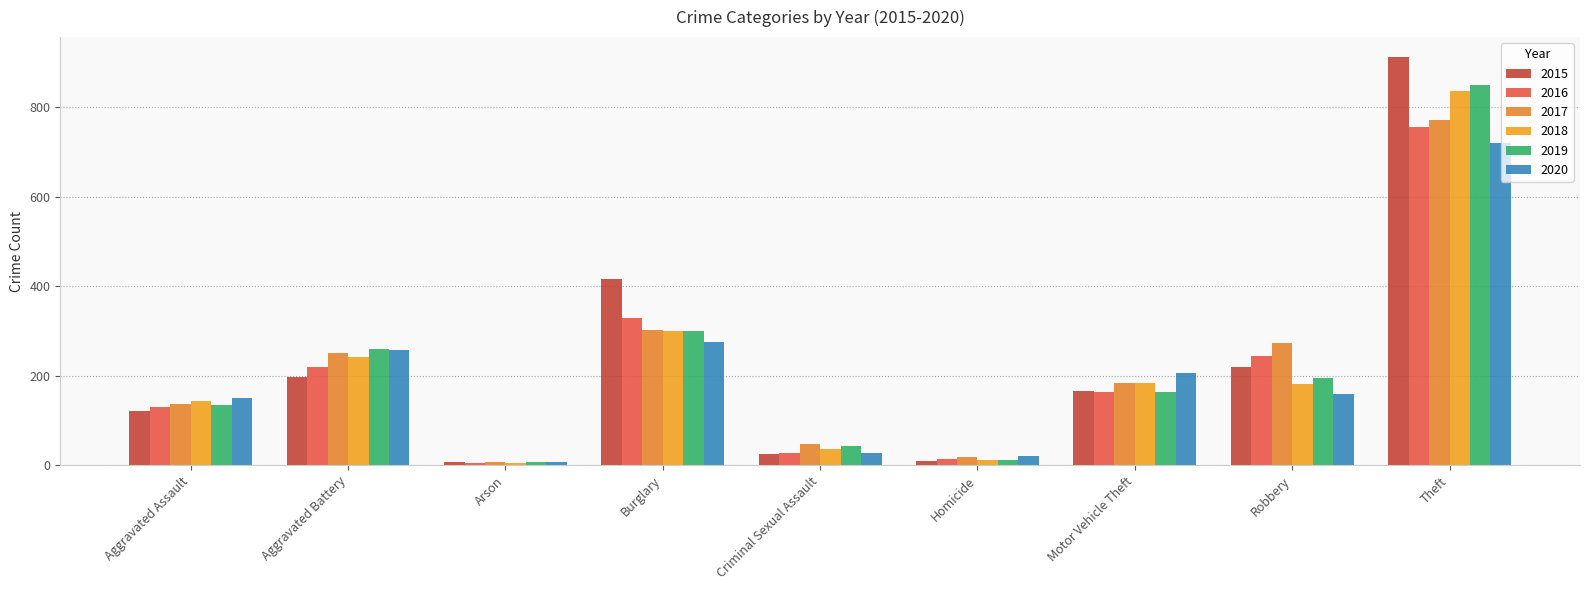

At Theft, list the series in order from largest to smallest.

2015, 2019, 2018, 2017, 2016, 2020